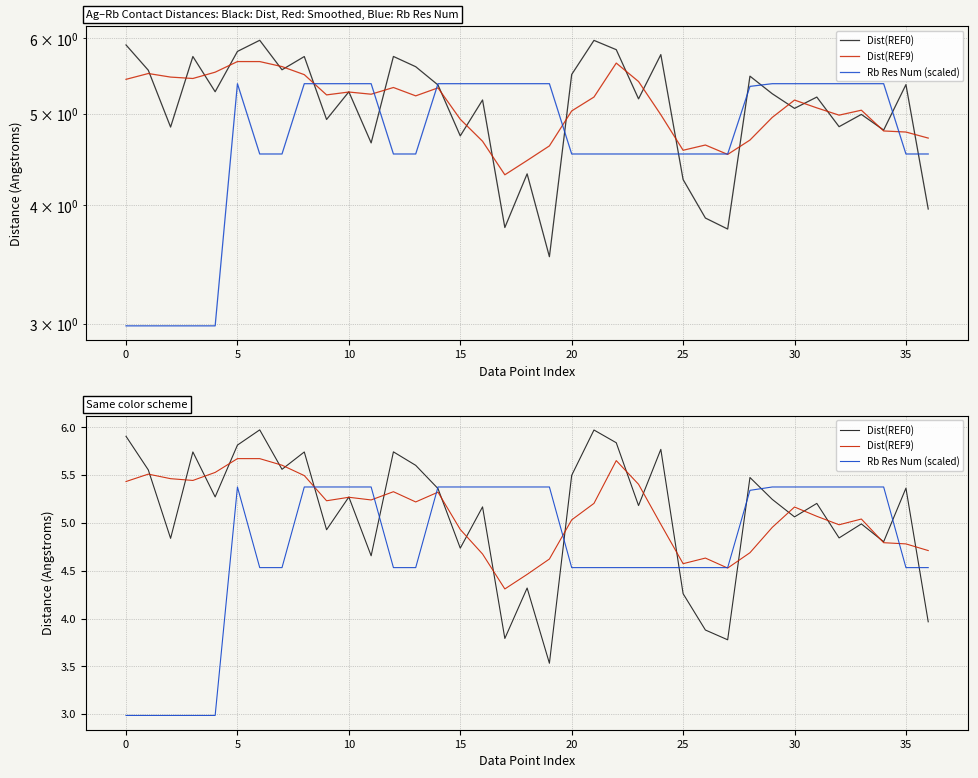

How many intersections are there between Dist(REF0) and Dist(REF9)?

23